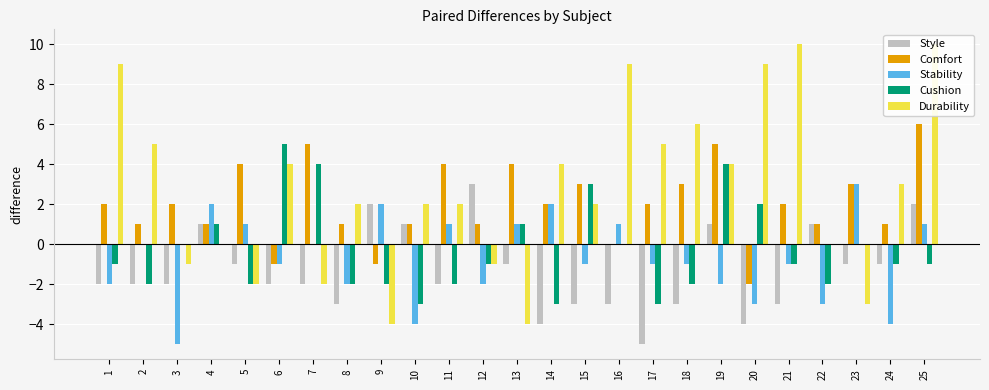

At which category does the chart reach its minimum across all series?

17